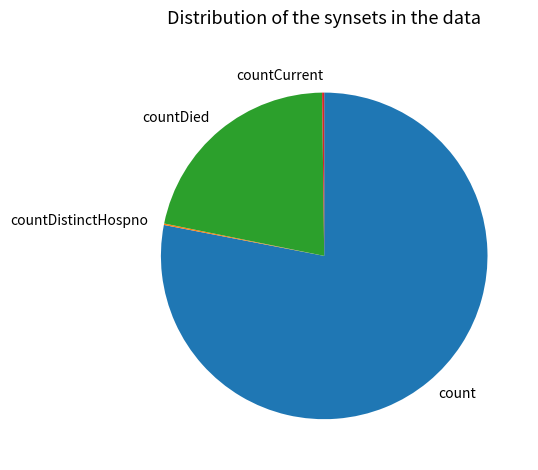

Which category accounts for the majority?

count